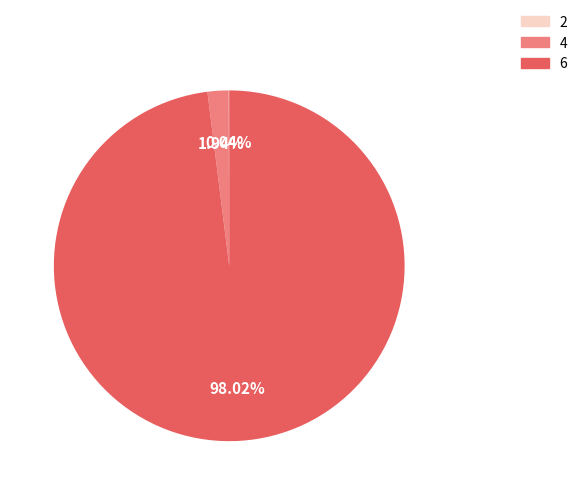

Does 4 represent more than half of the total?

No